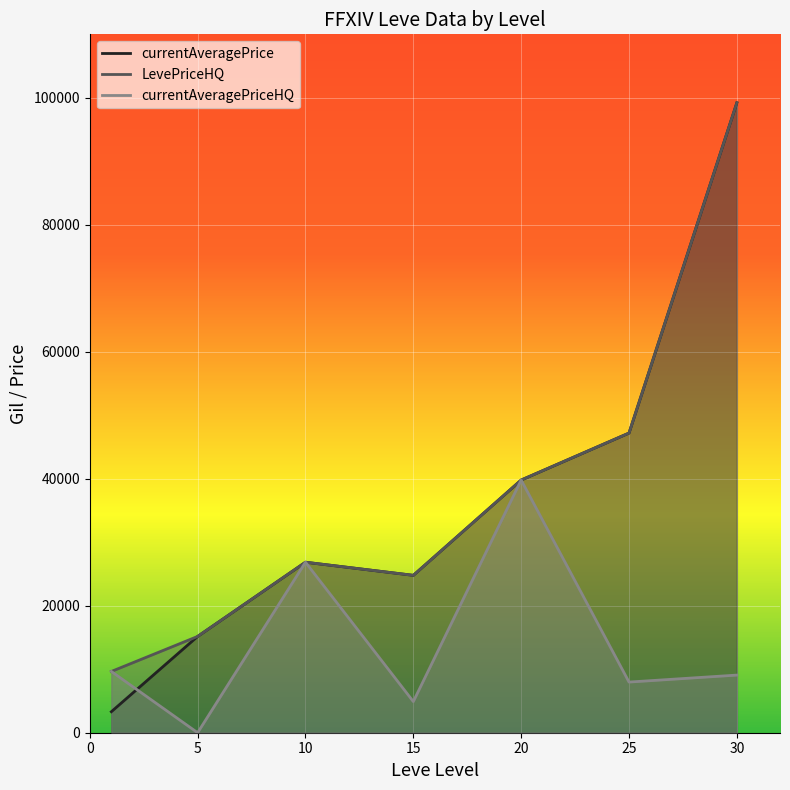

True or false: currentAveragePriceHQ has a value of 2895.0 at 30.

False